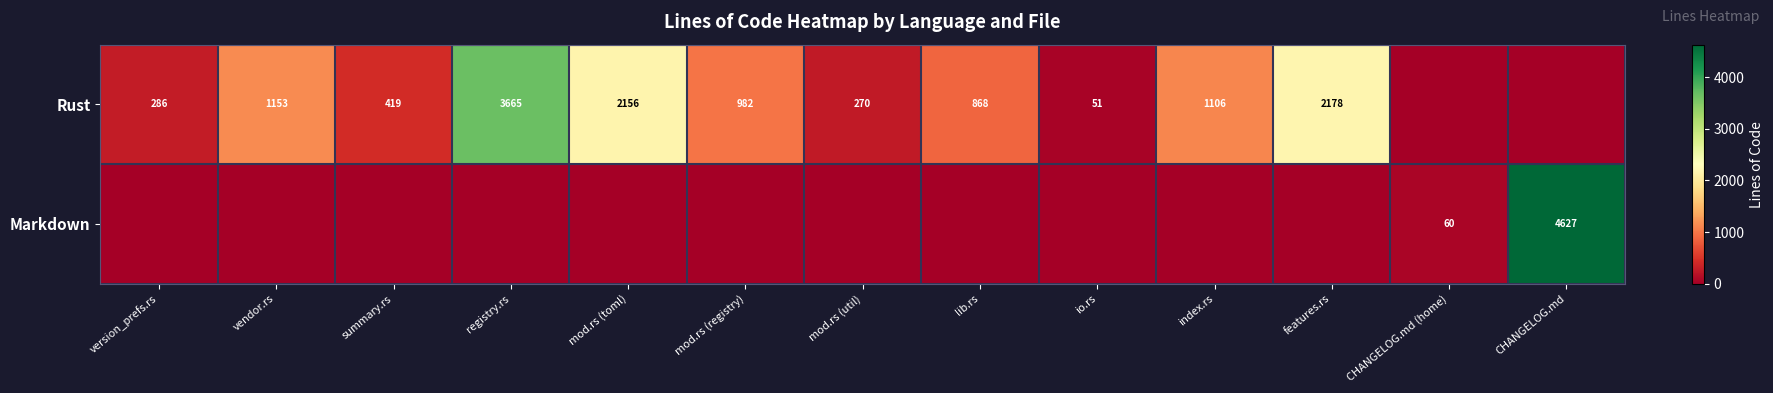

What is the sum of the Rust values at mod.rs (toml) and mod.rs (util)?

2426